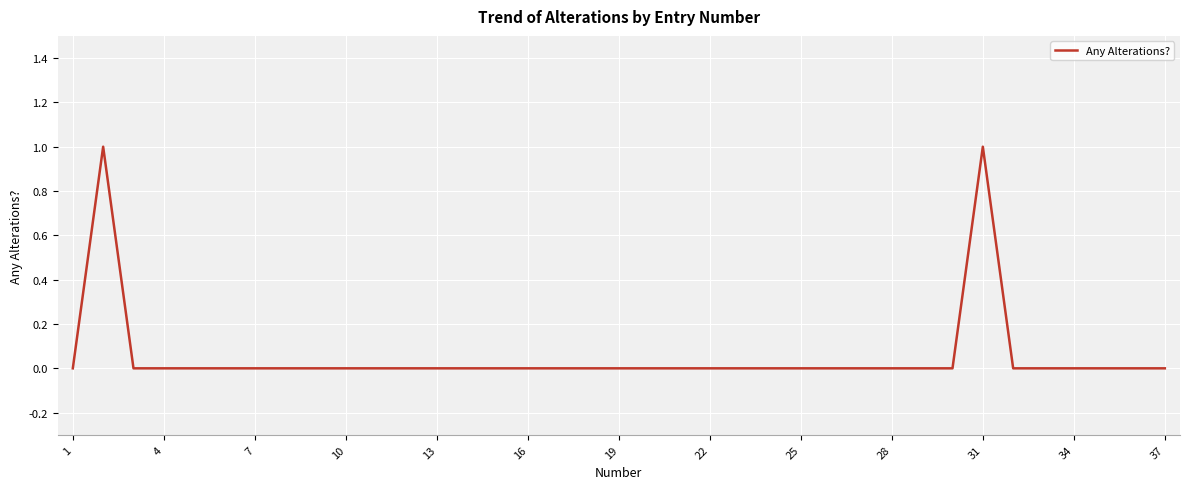

How many lines are shown in the chart?

1